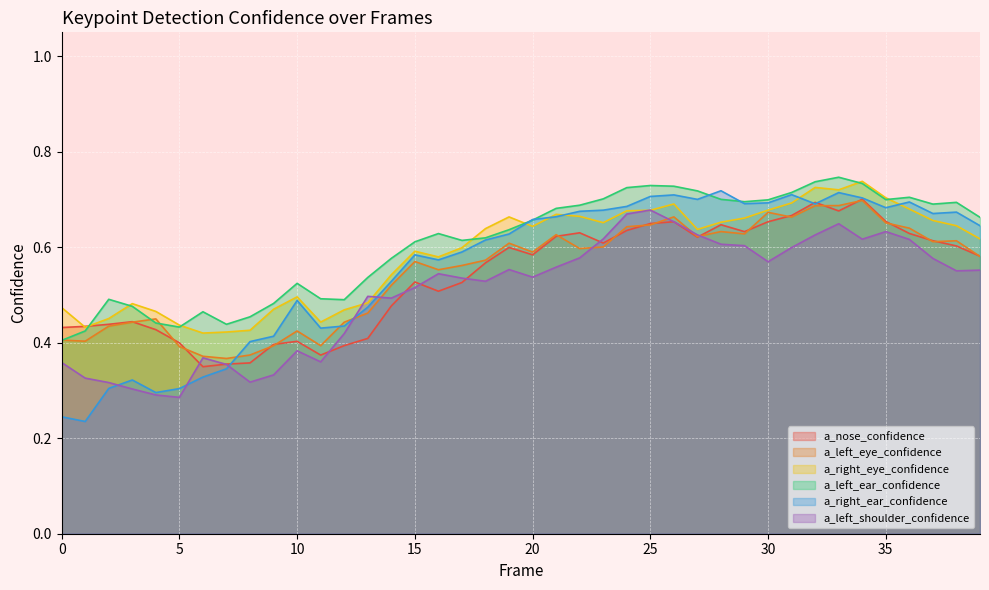

In a_left_eye_confidence, how many points are lower than both neighbors (excluding endpoints)?

10